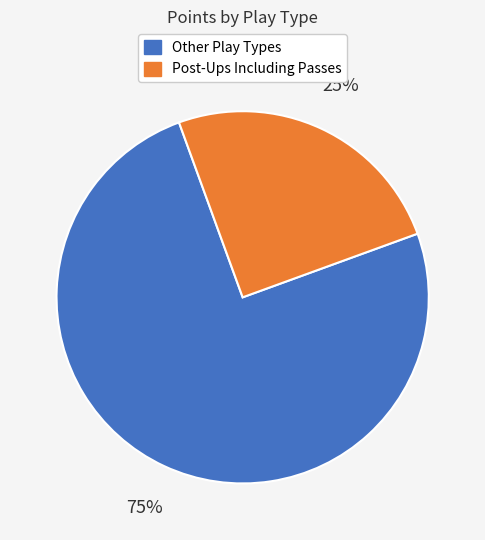

To the nearest percent, what is the average slice percentage?

50%